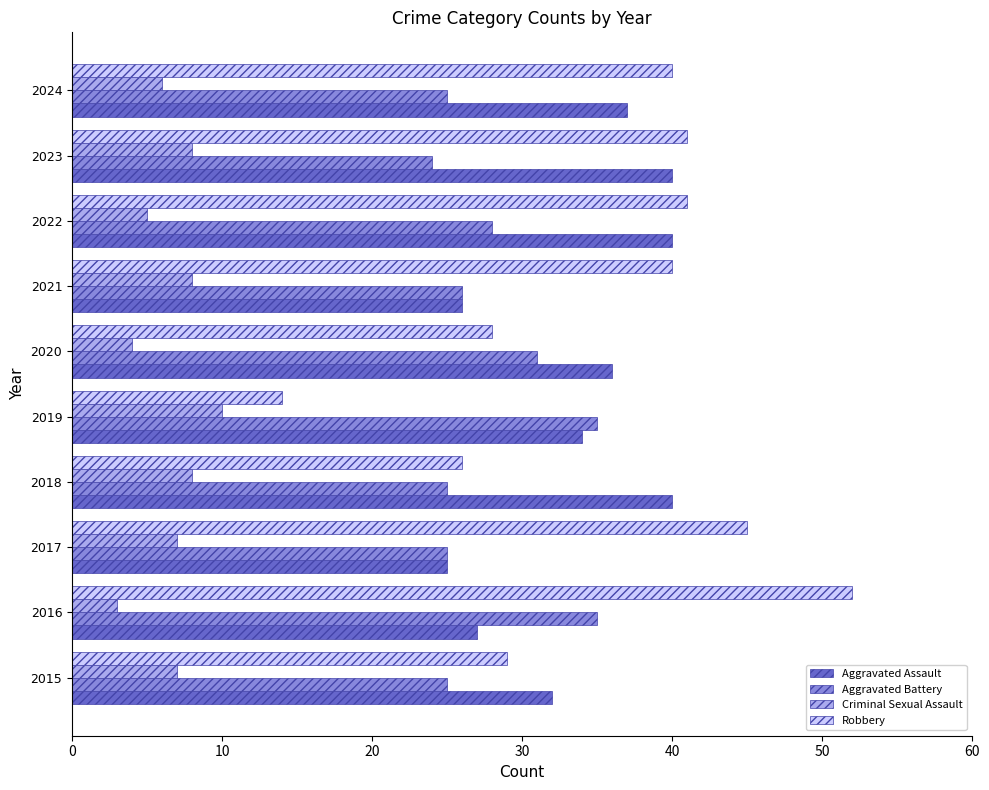

At how many categories does at least one series exceed 9?

10